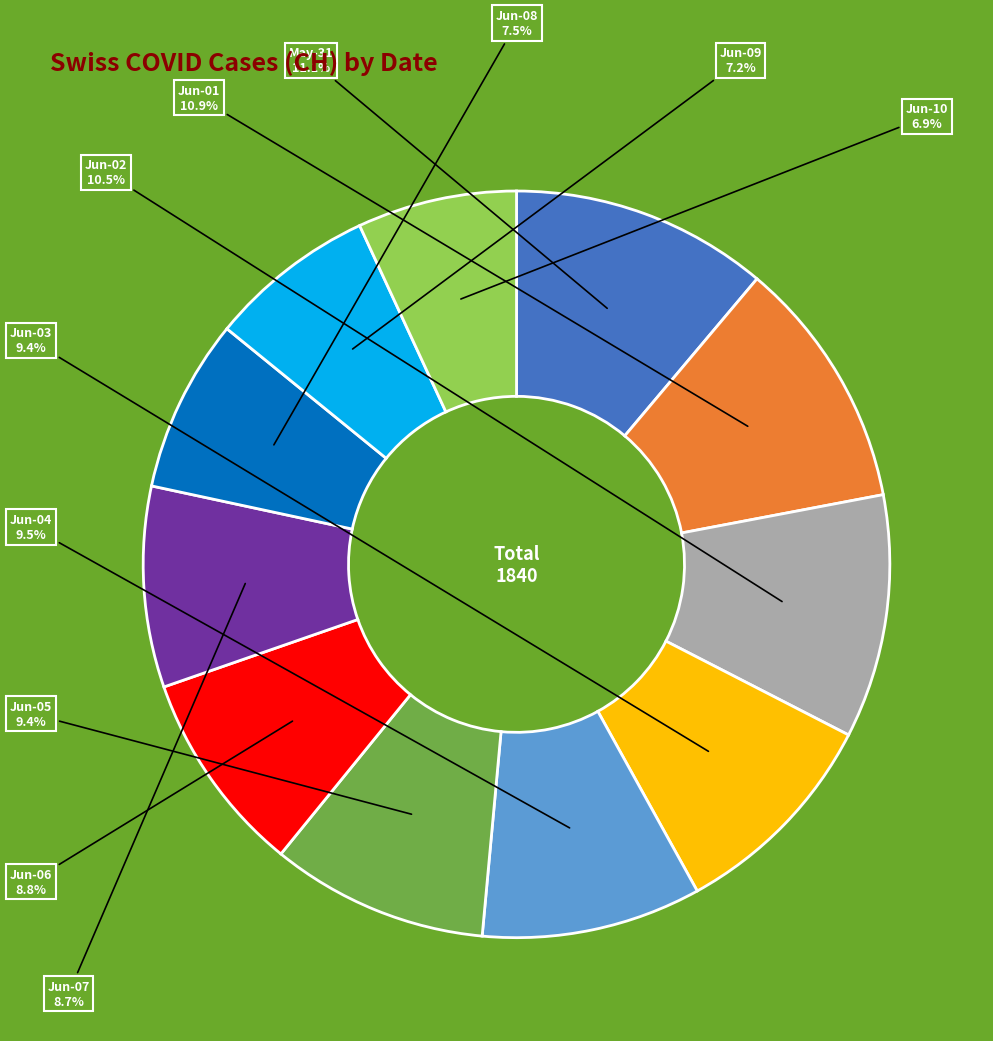

Does May-31 account for over 50% of the chart?

No